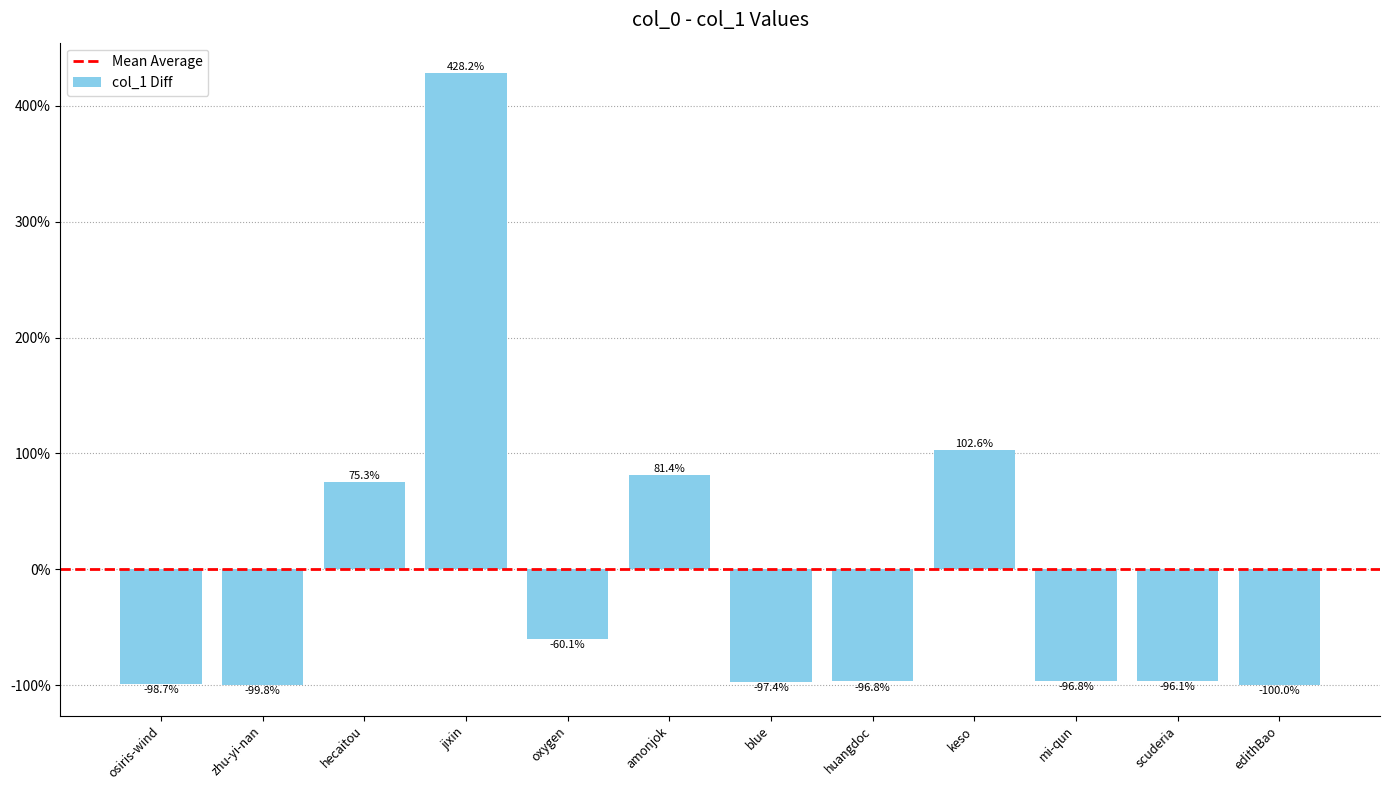

Reading left to right, what are all the values shown in this chart?

-98.7	-99.8	75.3	428.2	-60.1	81.4	-97.4	-96.8	102.6	-96.8	-96.1	-100.0